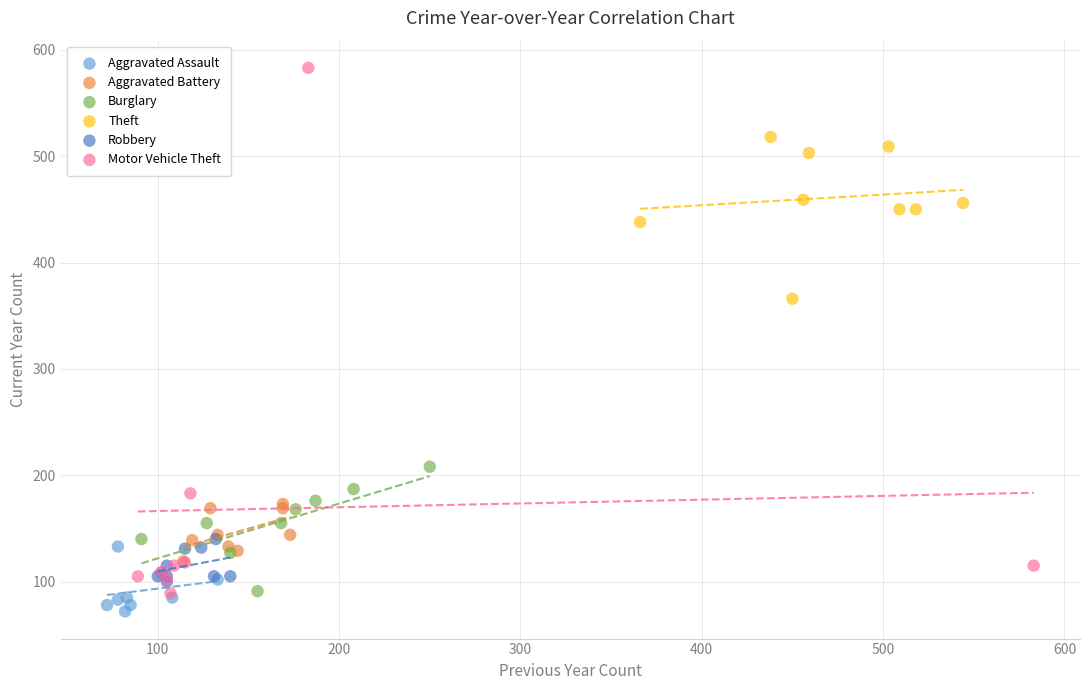

Which series reaches the maximum Y coordinate?

Motor Vehicle Theft